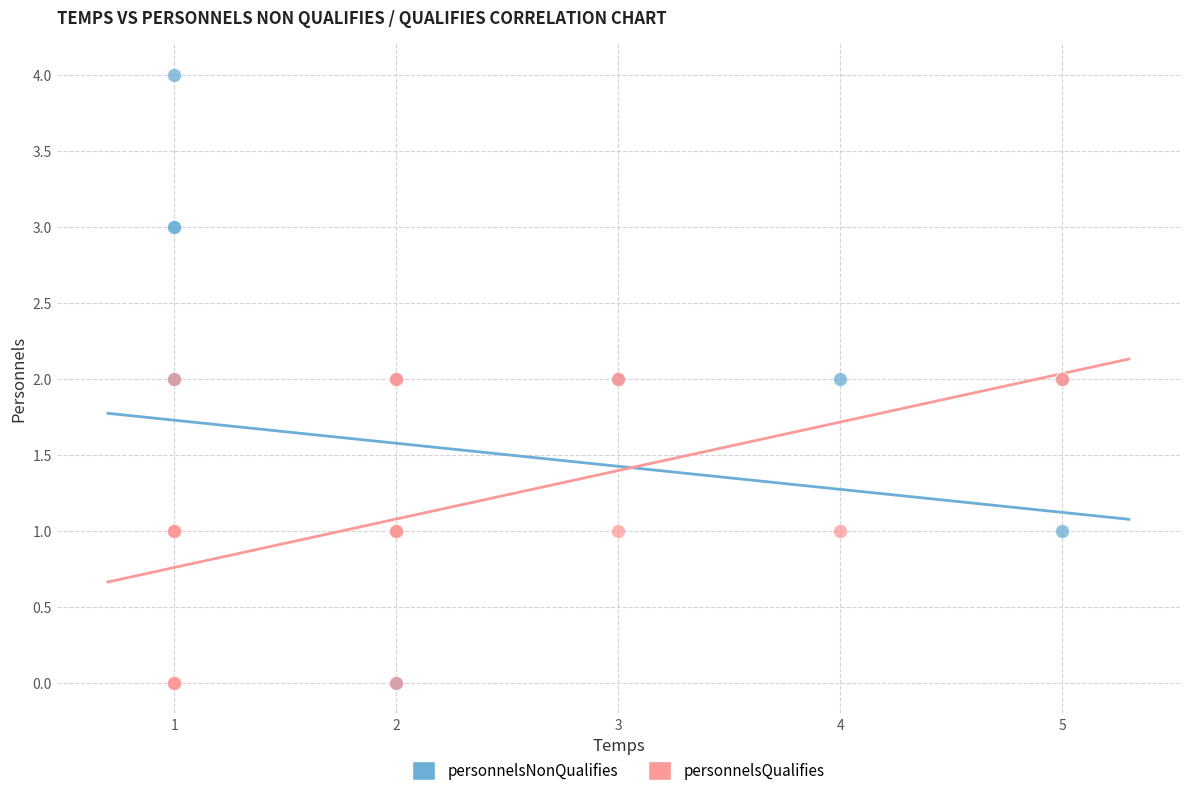

What are all the series names shown in the legend?

personnelsNonQualifies, personnelsQualifies